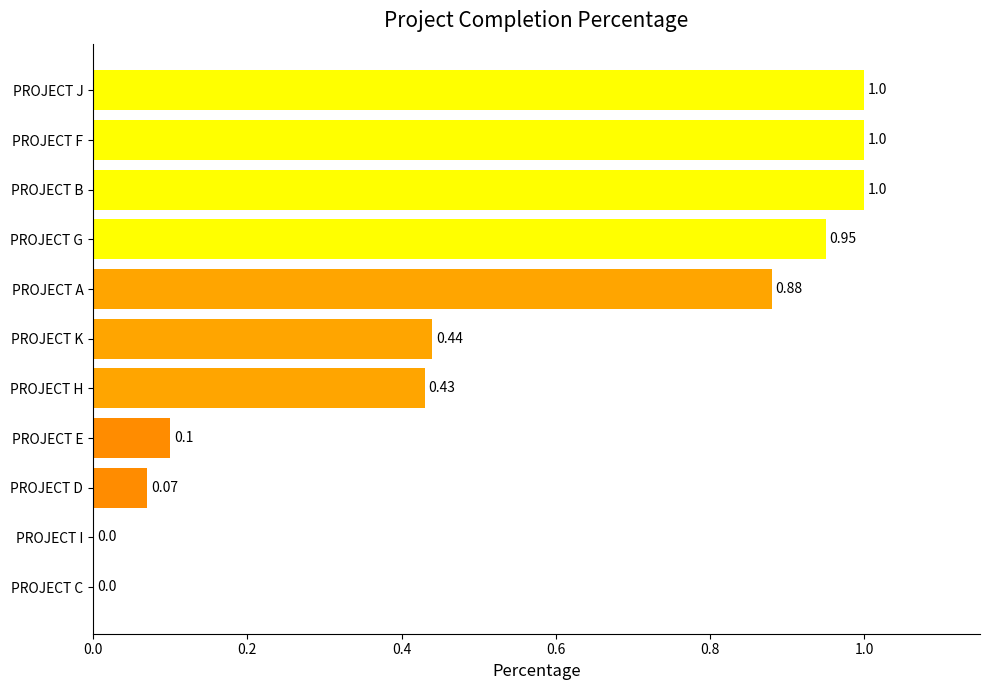

What is the sum of all values?

5.9